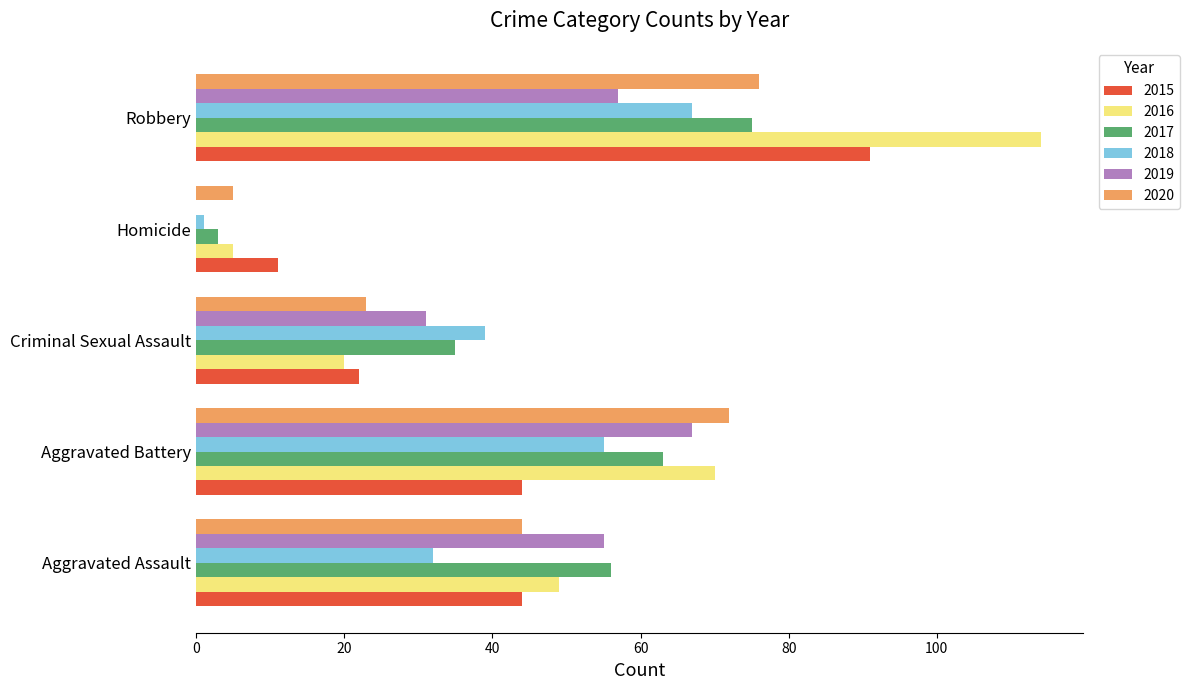

The 2019 series shows 0 at Homicide. True or false?

True